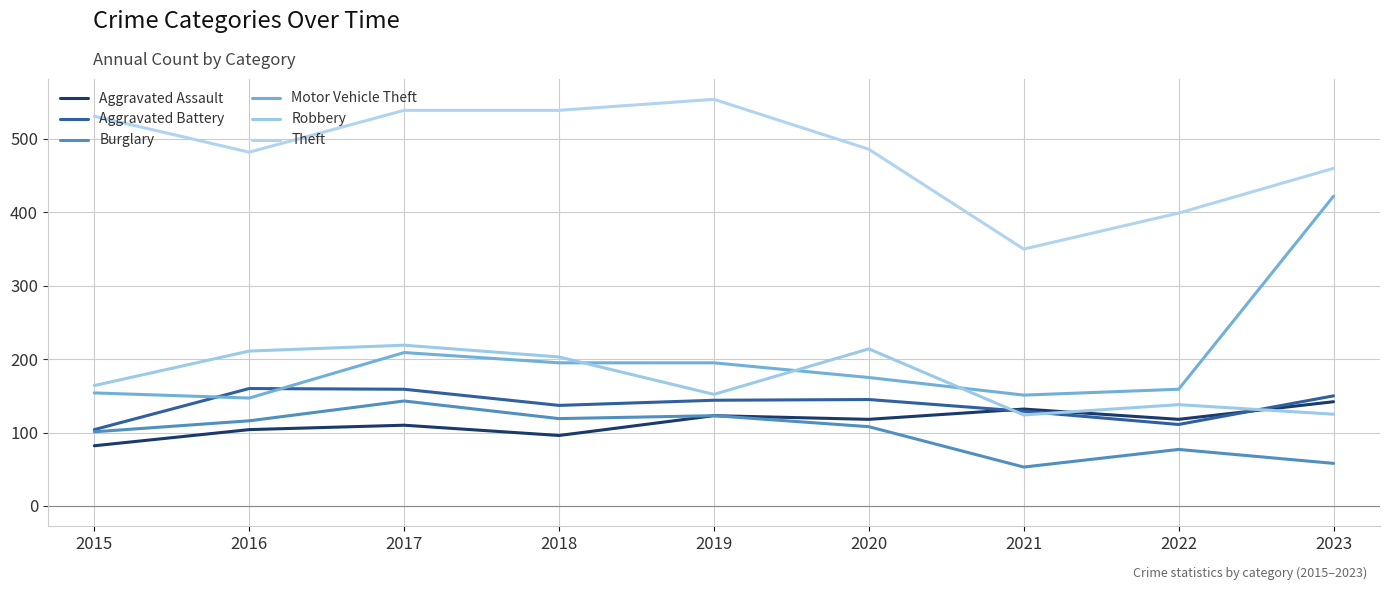

How many lines are shown in the chart?

6